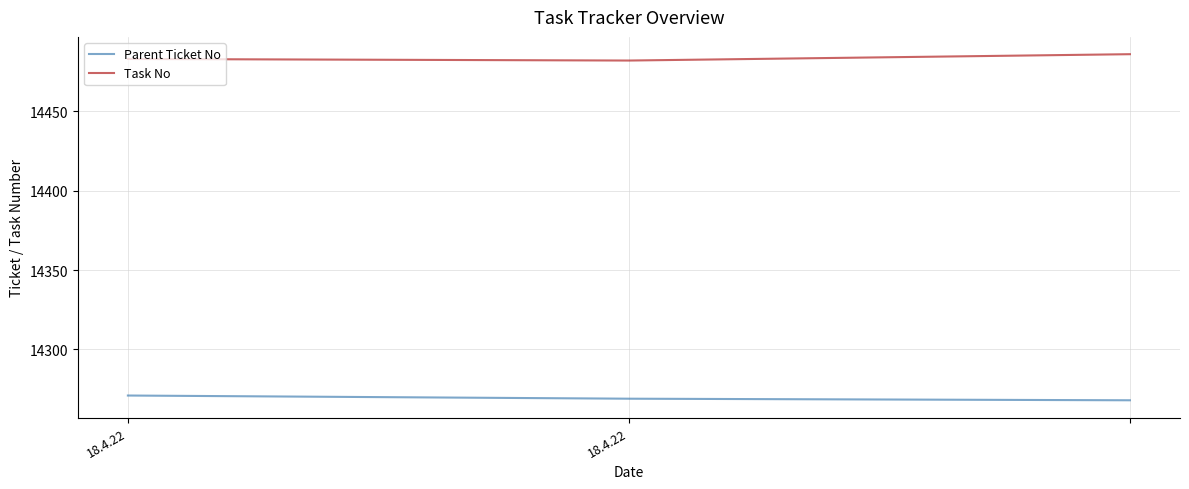

How many series are shown in this chart?

2